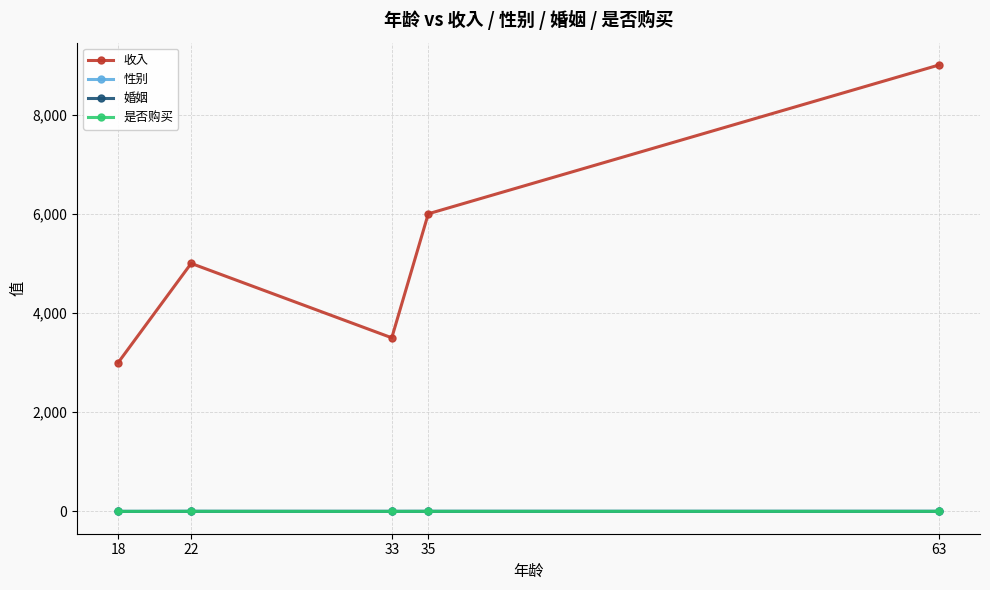

At which label is 是否购买 closest to 0?

18